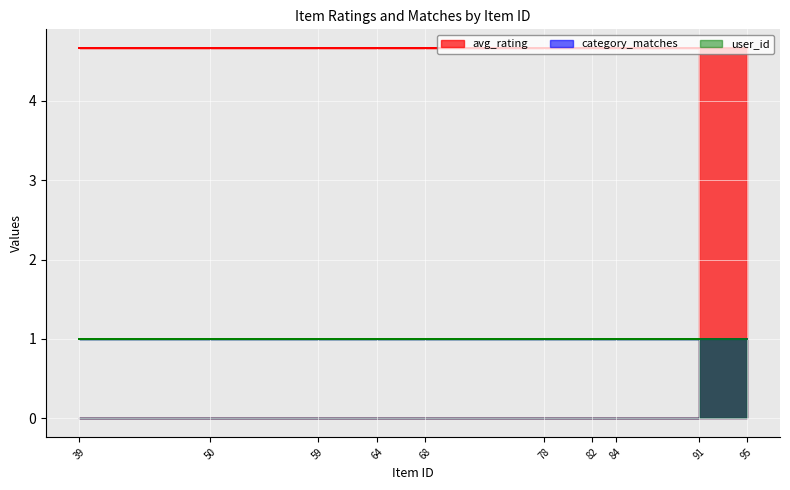

Is it true that user_id equals 0.2 at 50?

False